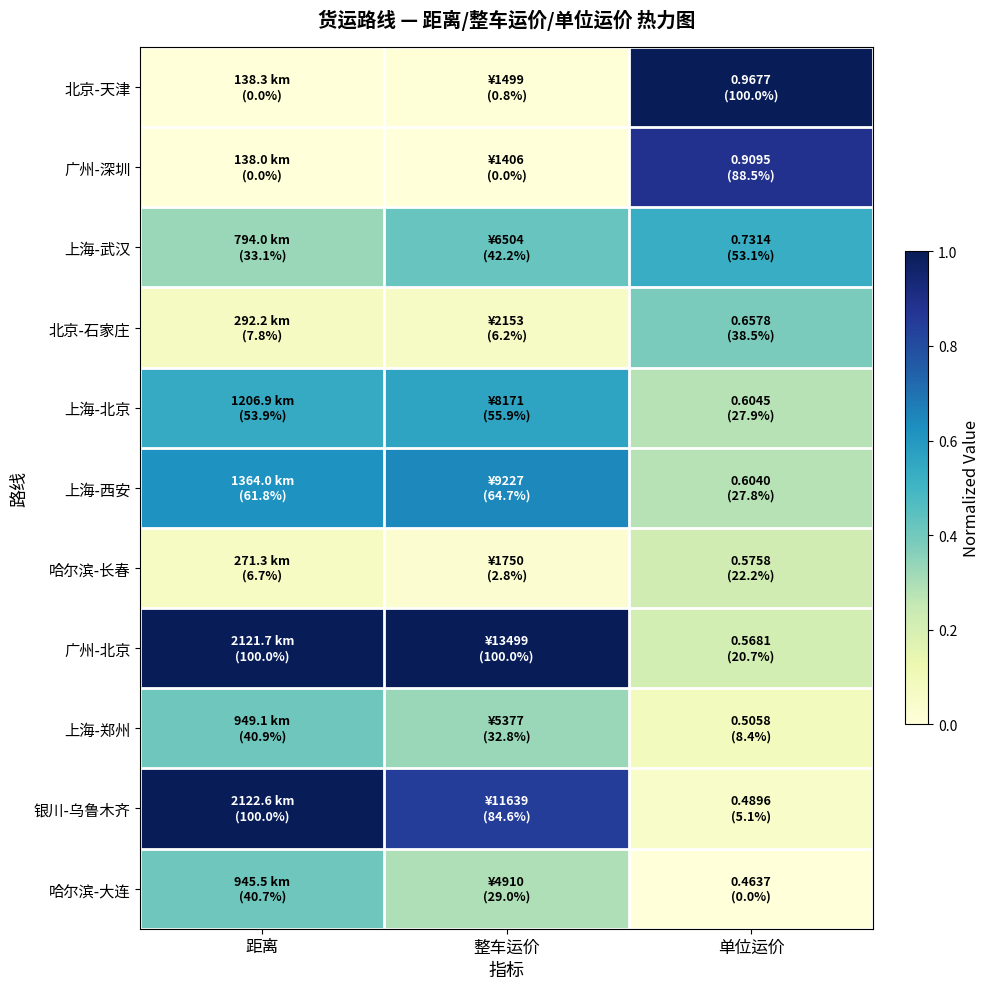

At how many categories does at least one series exceed 0?

3